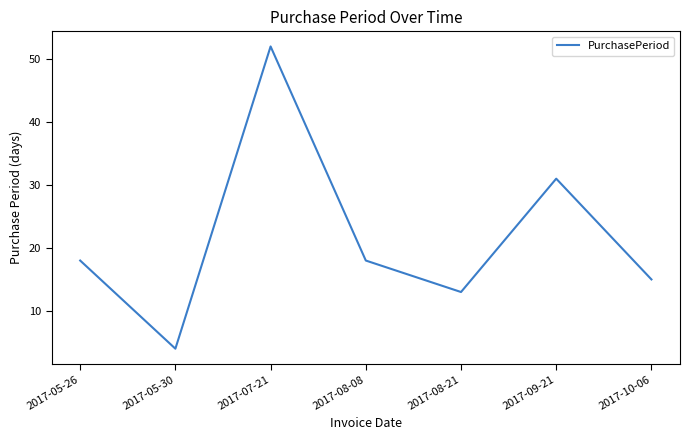

At which category does the data reach its first local valley?

2017-05-30